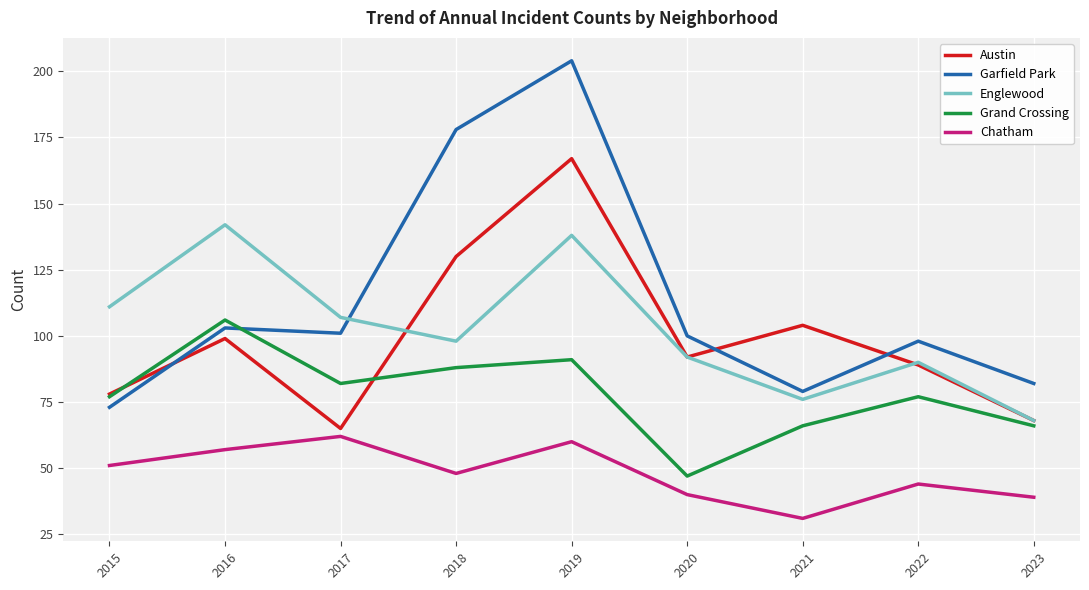

Where is the first local minimum for Austin?

2017